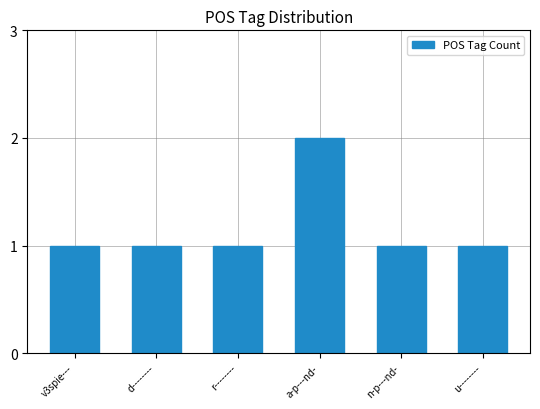

Reading left to right, what are all the values shown in this chart?

1	1	1	2	1	1